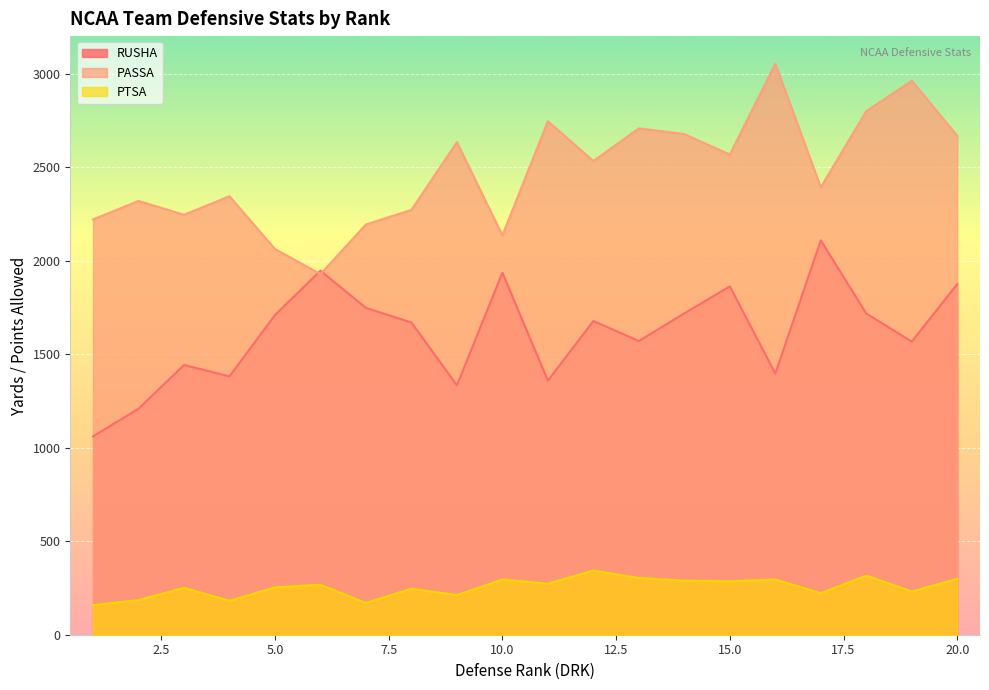

Is the value of PASSA at 16 greater than the value of PTSA at 3?

Yes